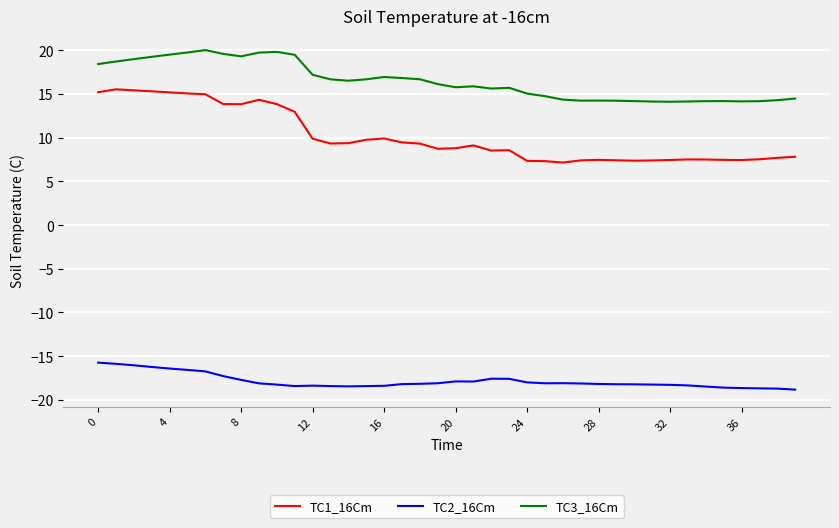

What is the maximum value shown in the chart?

20.0